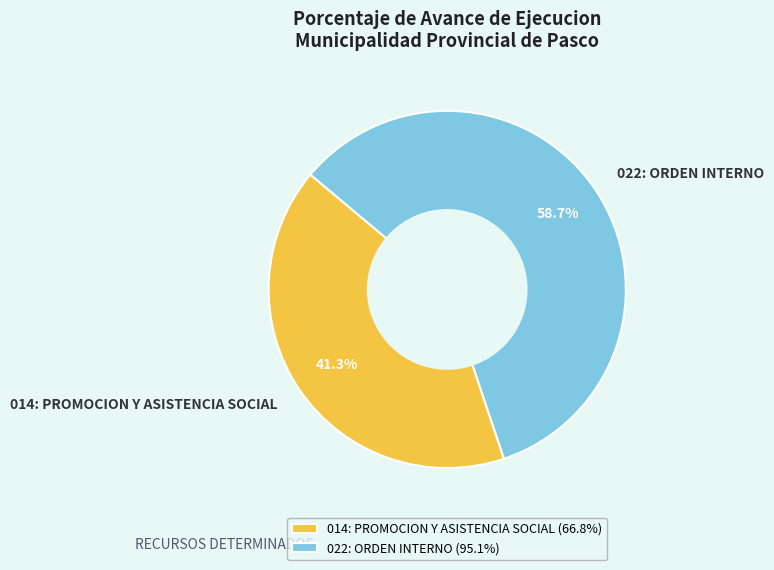

Count the number of slices in the pie.

2